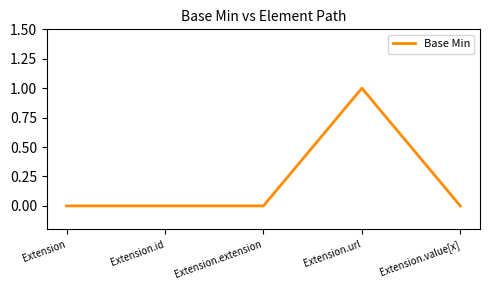

True or false: the data shows 0 at Extension.value[x].

True